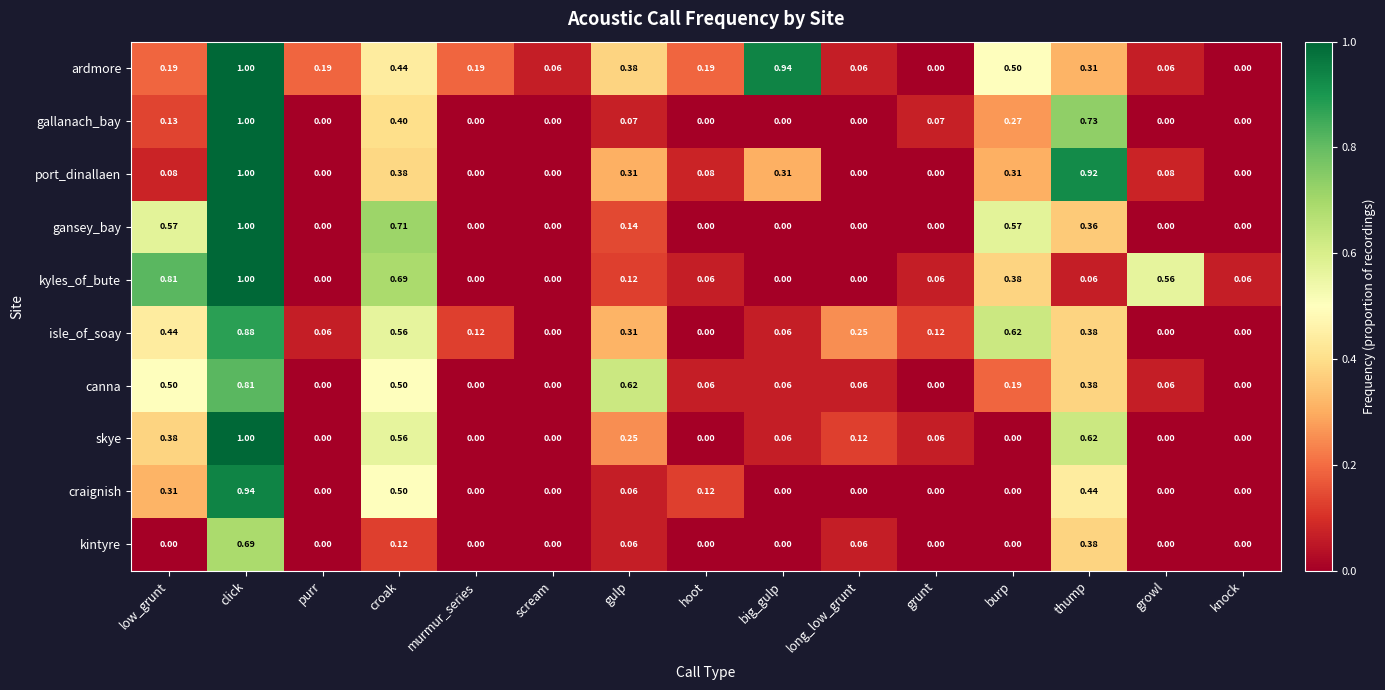

Which series changed the most between scream and hoot?

ardmore